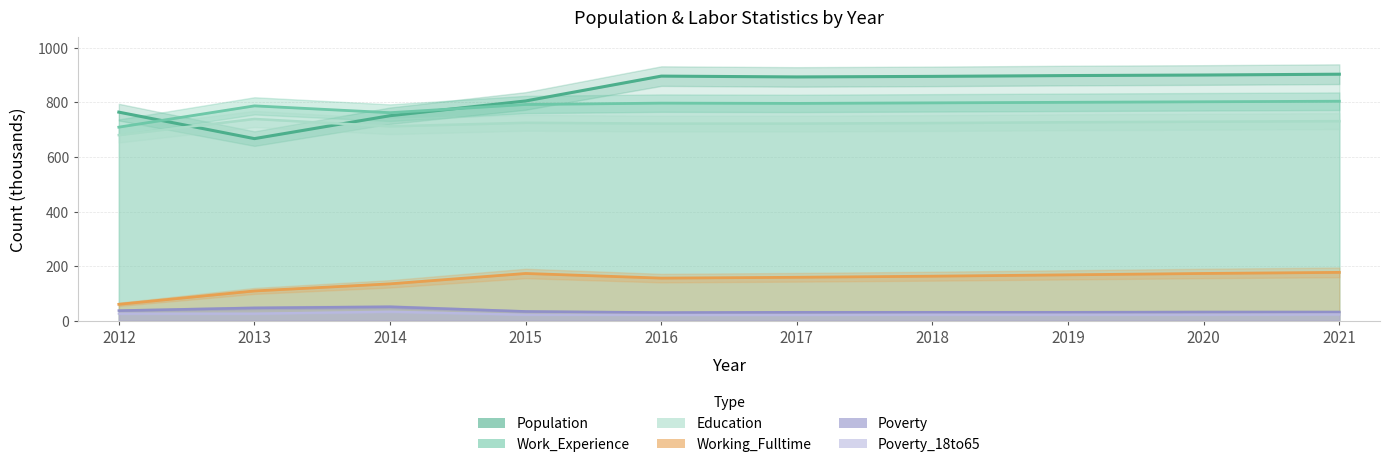

True or false: Working_Fulltime has more than 2 points higher than both neighbors.

False